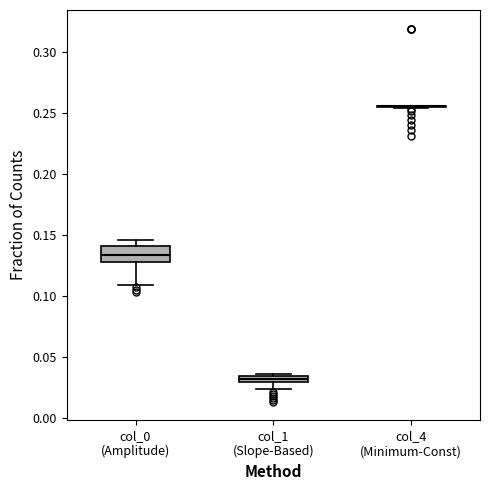

Where does the lower whisker of the box for col_1 (Slope-Based) end on the y-axis? The values are not printed on the chart, so give them approximately, as read against the axis.

0.025